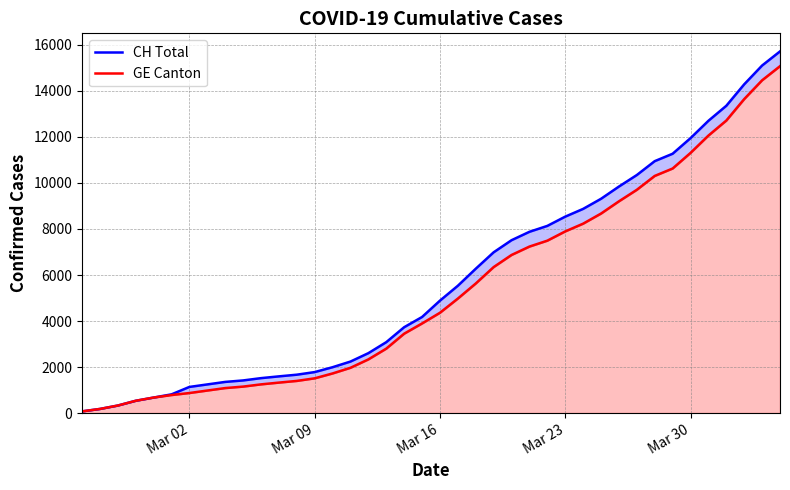

What are all the series names shown in the legend?

CH Total, GE Canton